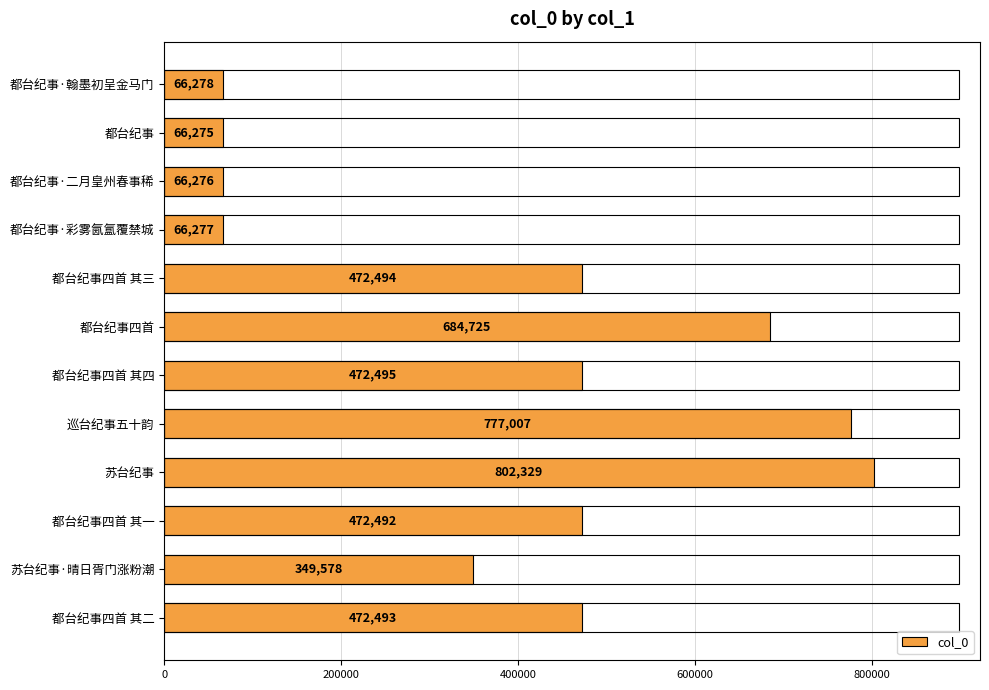

Are the bars horizontal?

Yes